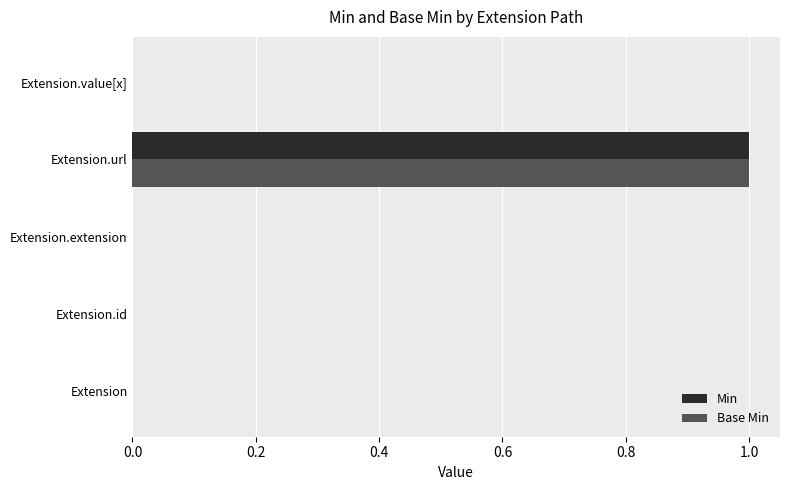

What is the highest value of the Base Min series?

1